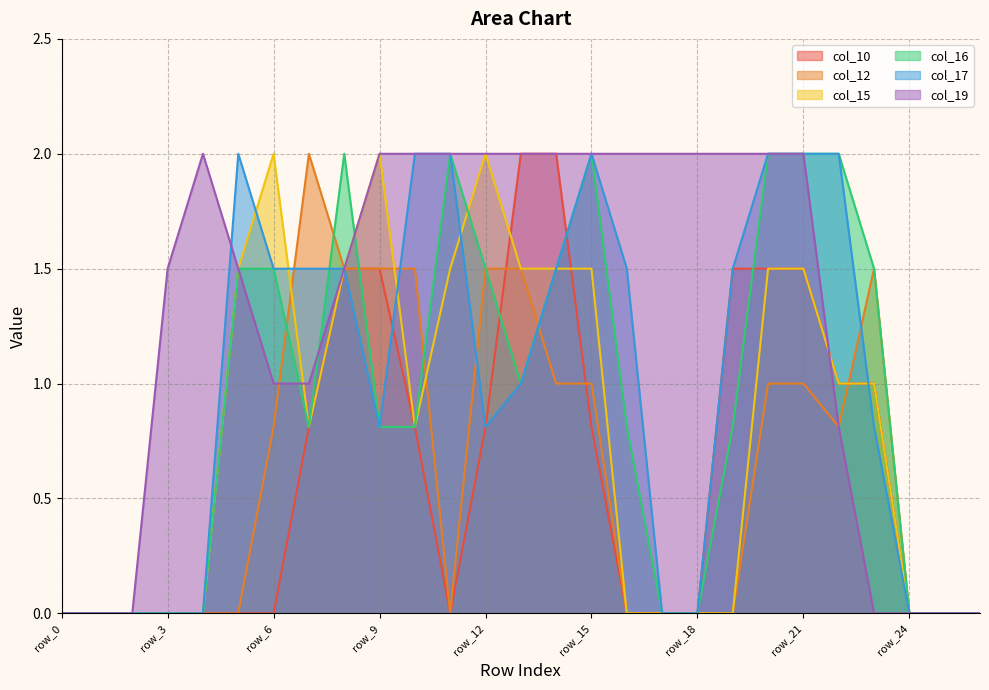

At which category does col_16 reach its first local valley?

row_7